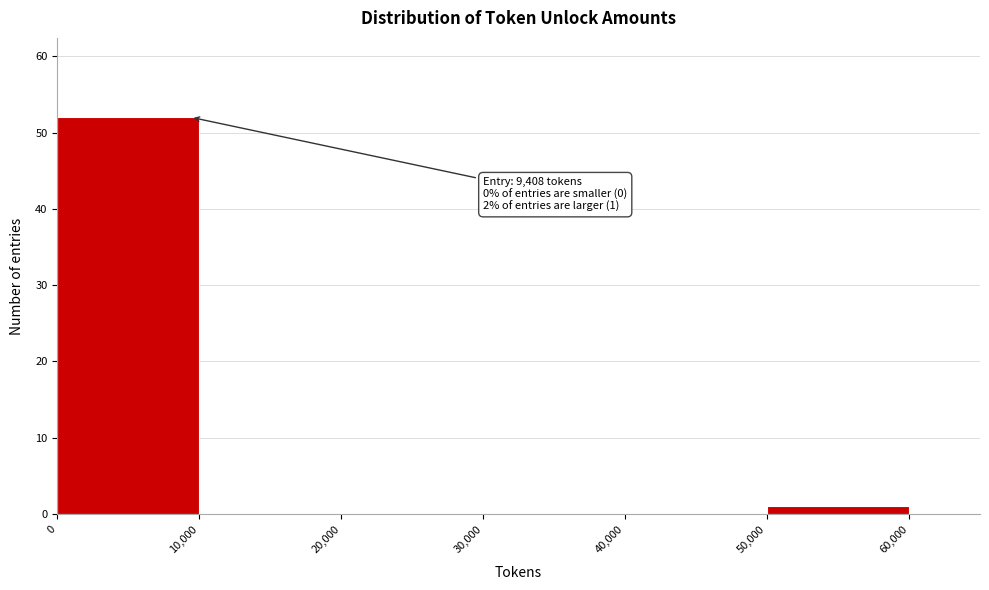

Which range on the x-axis has the tallest bar?

0 to 10,000